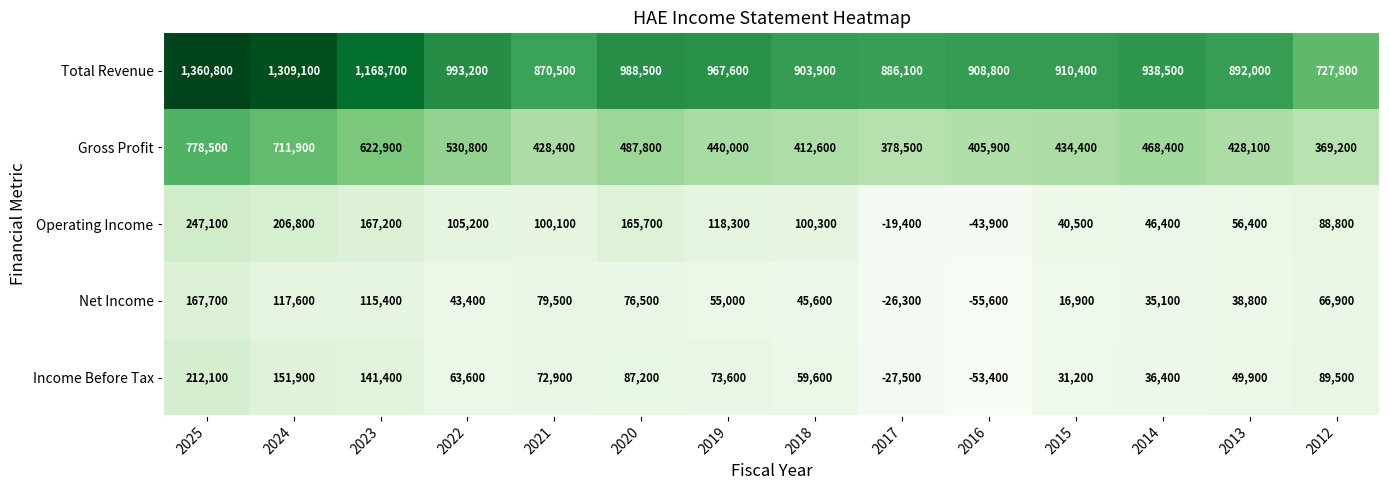

Which series has the largest total across all categories?

Total Revenue